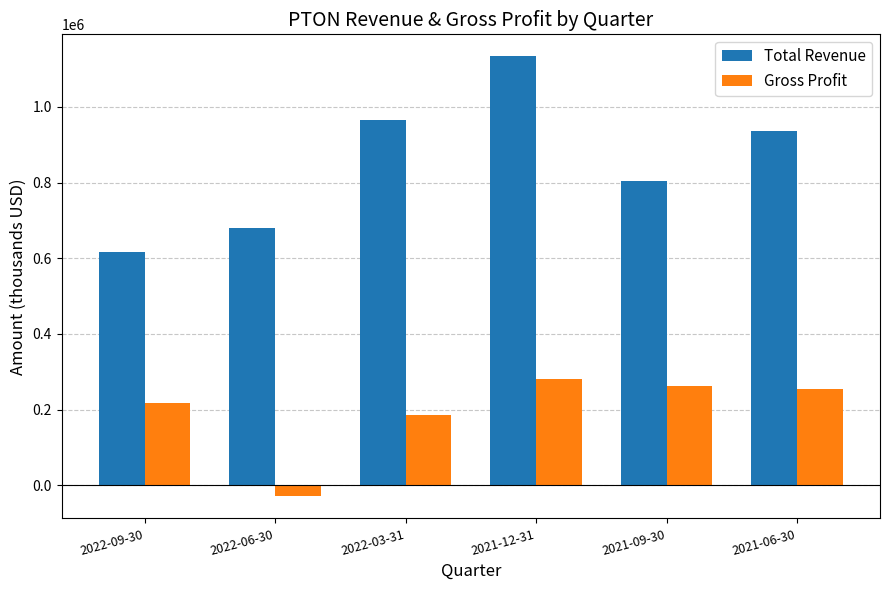

What is the maximum value shown in the chart?

1133900